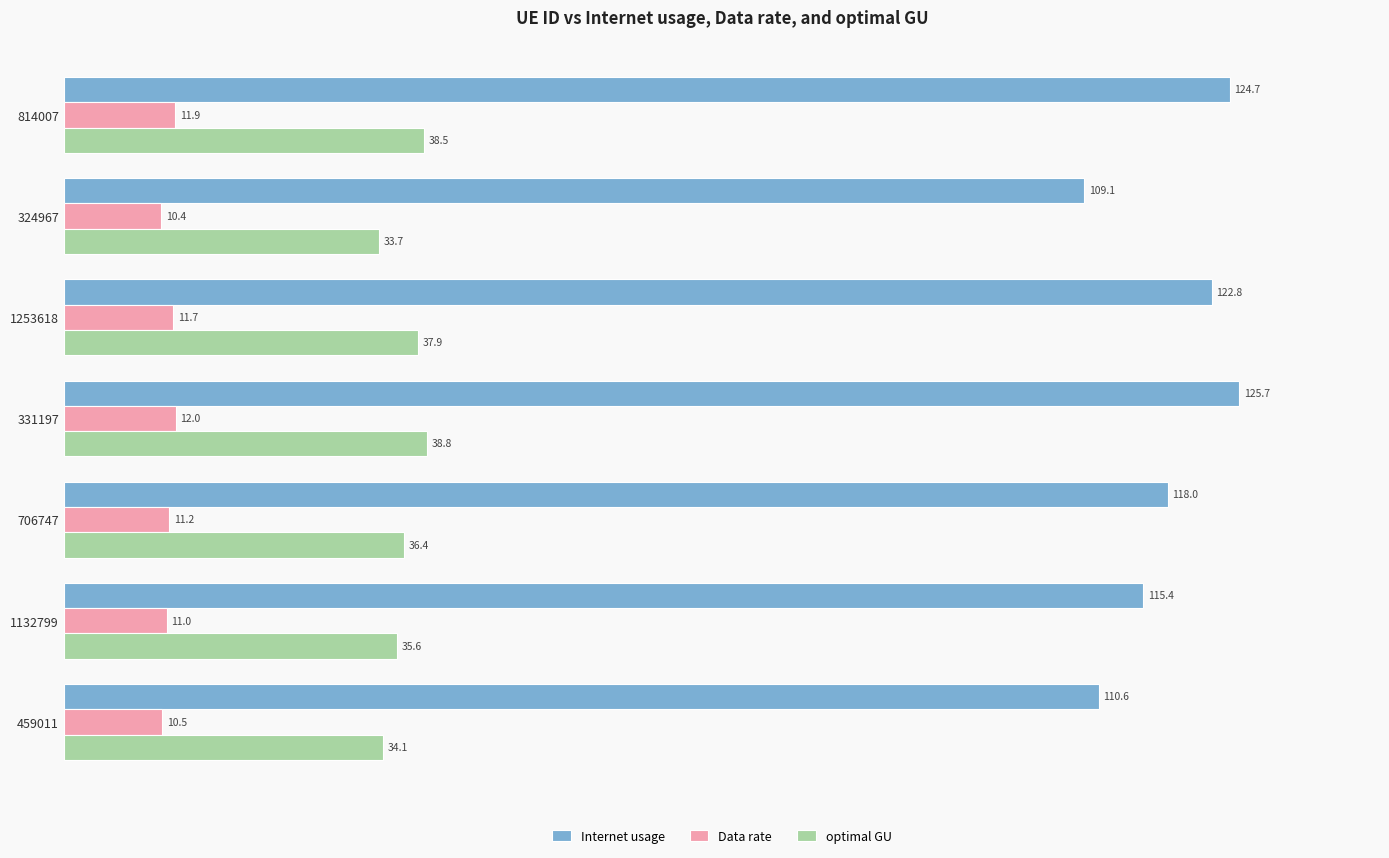

Which series has the widest spread of values?

Internet usage